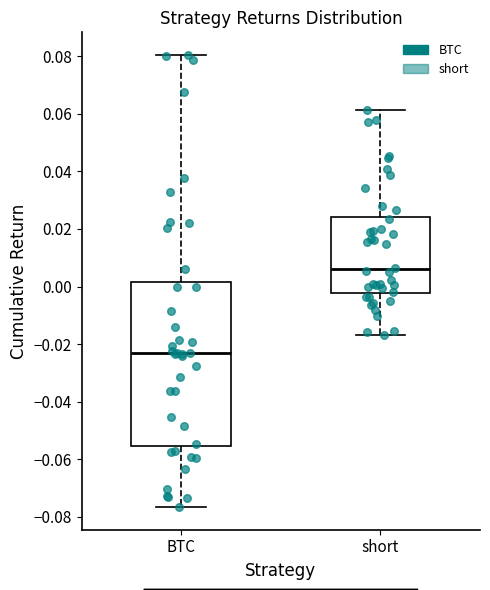

Reading left to right, transcribe this box plot: for each box, give where its median line is, the range the box spans, and where its two whiskers end, as read against the y-axis. The values are not printed on the chart, so give them approximately, as read against the axis.

BTC: median -0.024, box -0.056 to 0.002, whiskers -0.076 to 0.080
short: median 0.006, box -0.002 to 0.024, whiskers -0.016 to 0.062